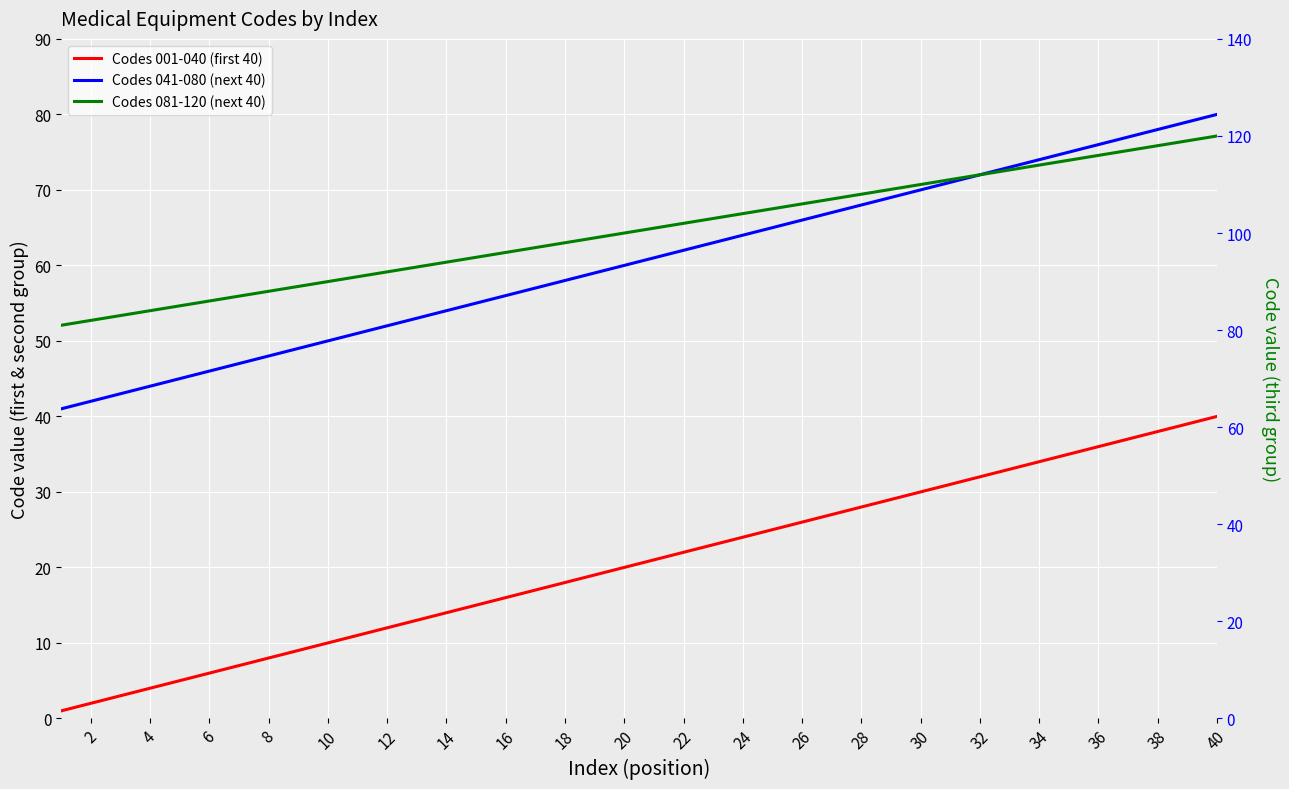

How many lines are shown in the chart?

3